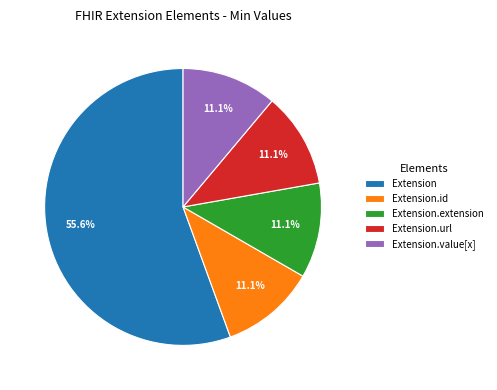

What is the largest slice in the pie chart?

Extension